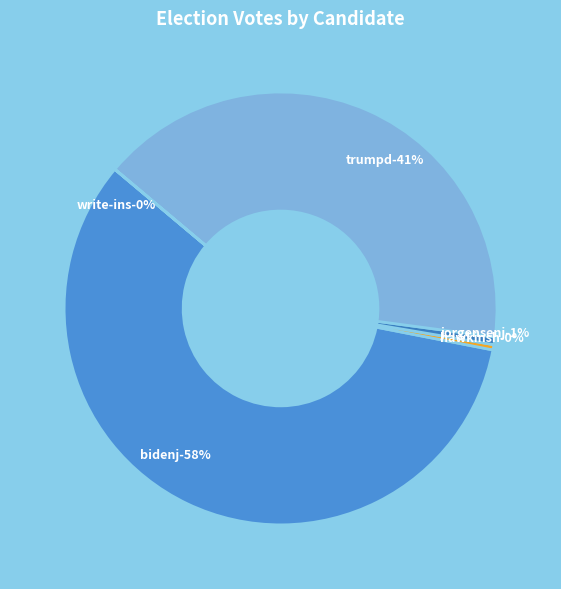

Do bidenj and jorgensenj together represent more than half of the pie?

Yes